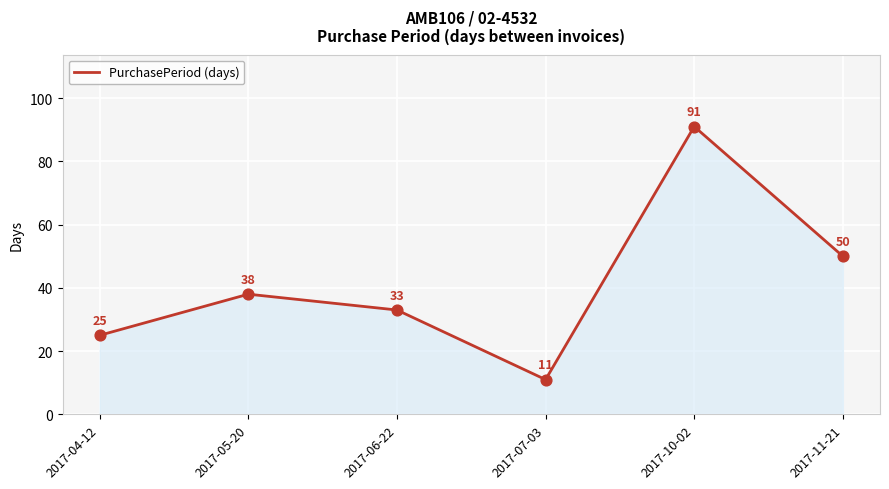

What is the ratio of the value at 2017-07-03 to the value at 2017-06-22?

0.3